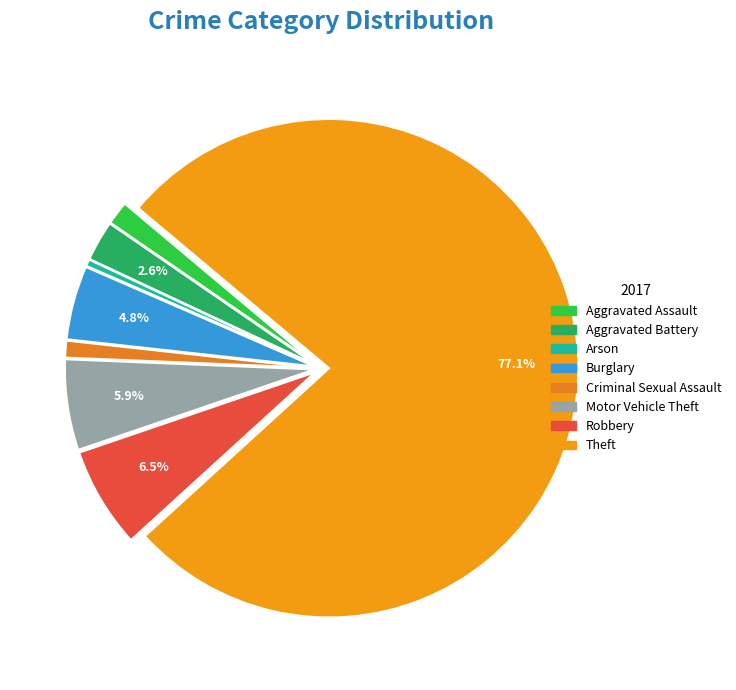

To the nearest percent, what is the difference between the Criminal Sexual Assault and Motor Vehicle Theft slice percentages?

5%